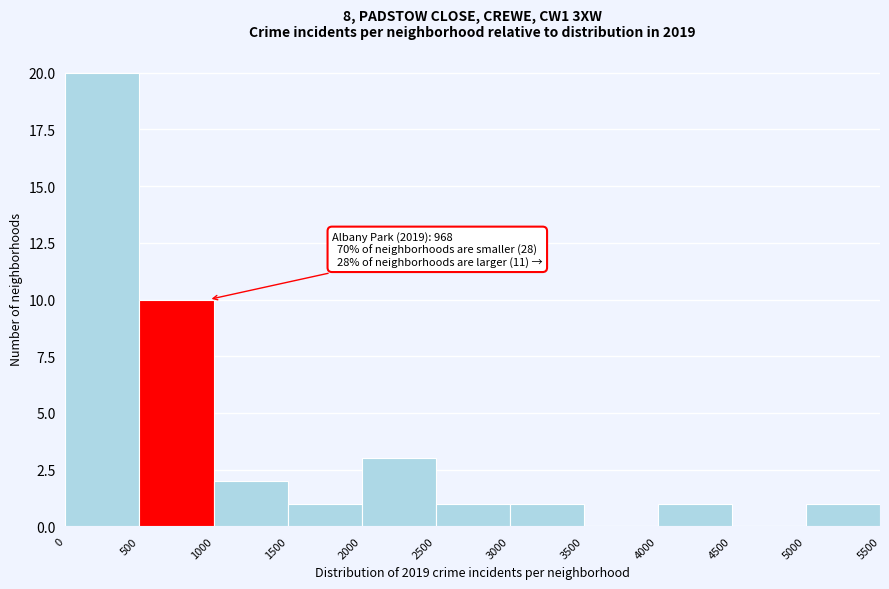

Over which range of the x-axis is the bar tallest?

0 to 500